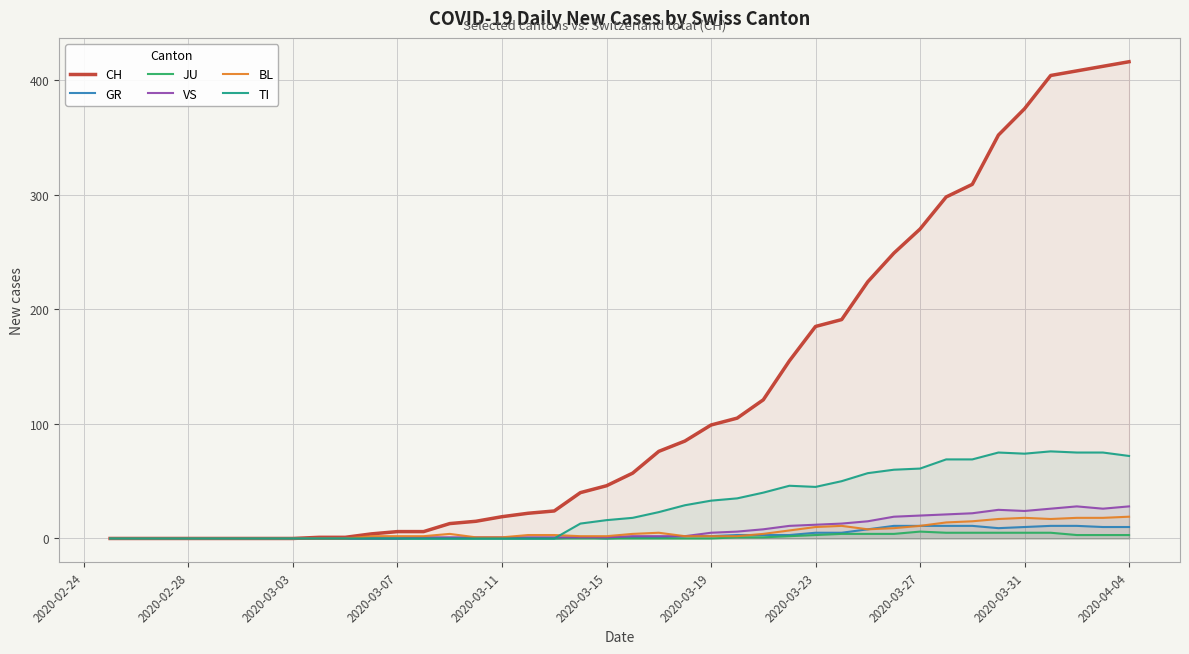

What is the maximum value shown in the chart?

416